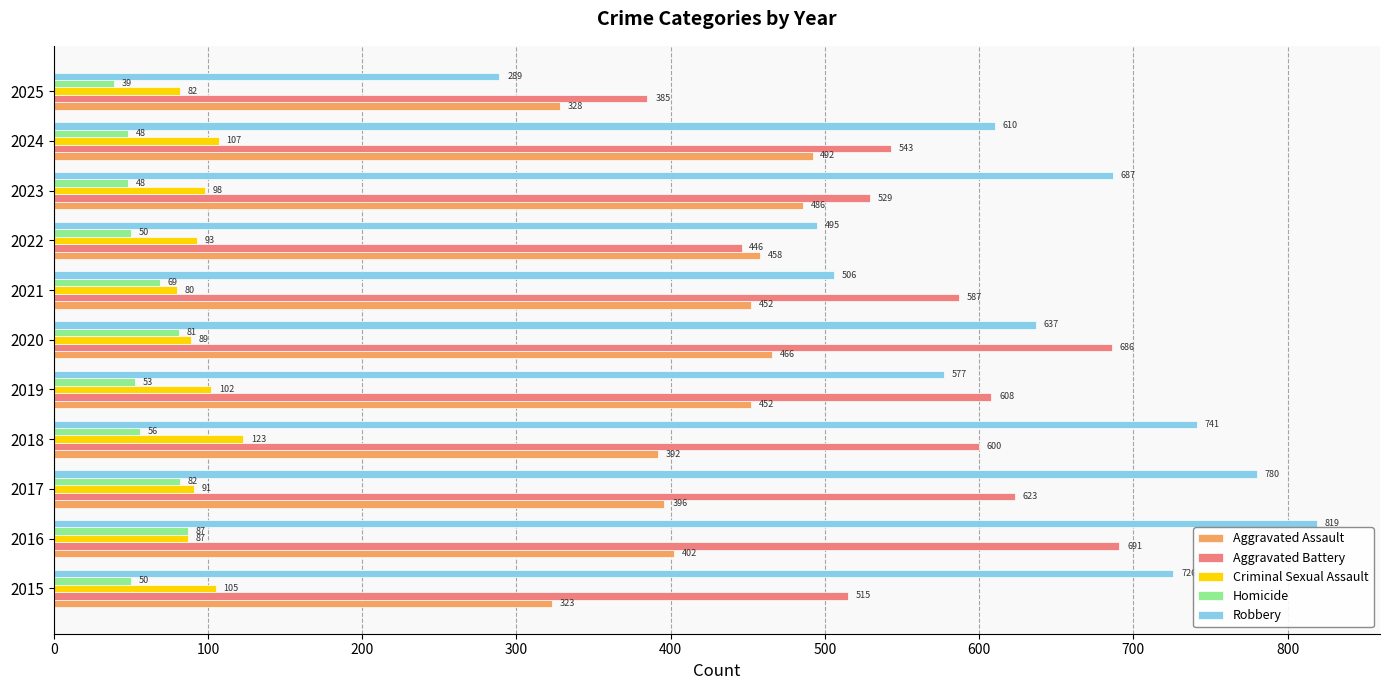

The Homicide series shows 126 at 2017. True or false?

False